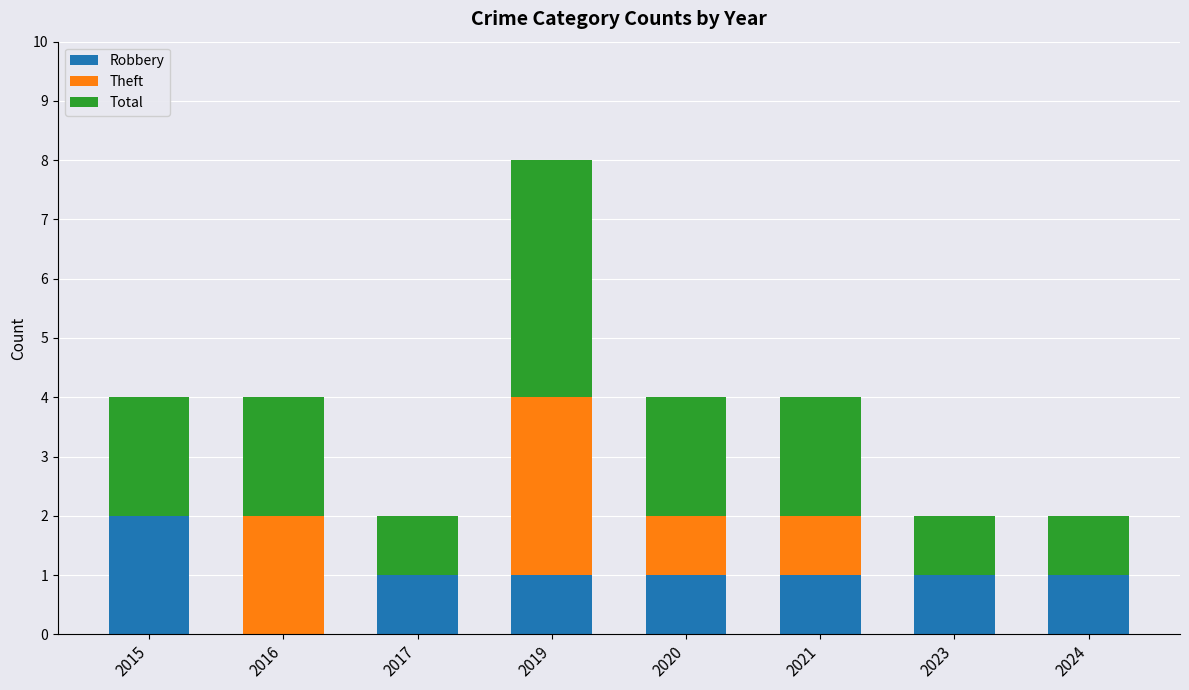

What is the total value across all series at 2019?

8